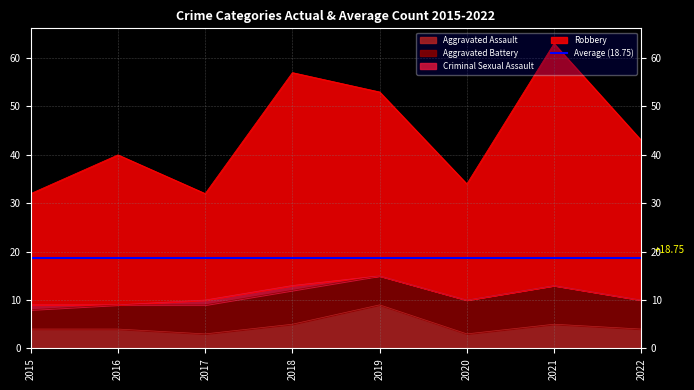

The value of Aggravated Assault at 2018 is 5. True or false?

True